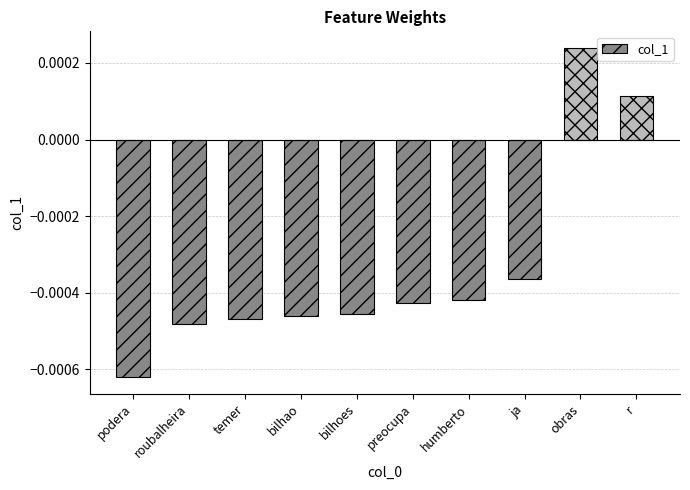

The value at temer is -0.0. True or false?

True